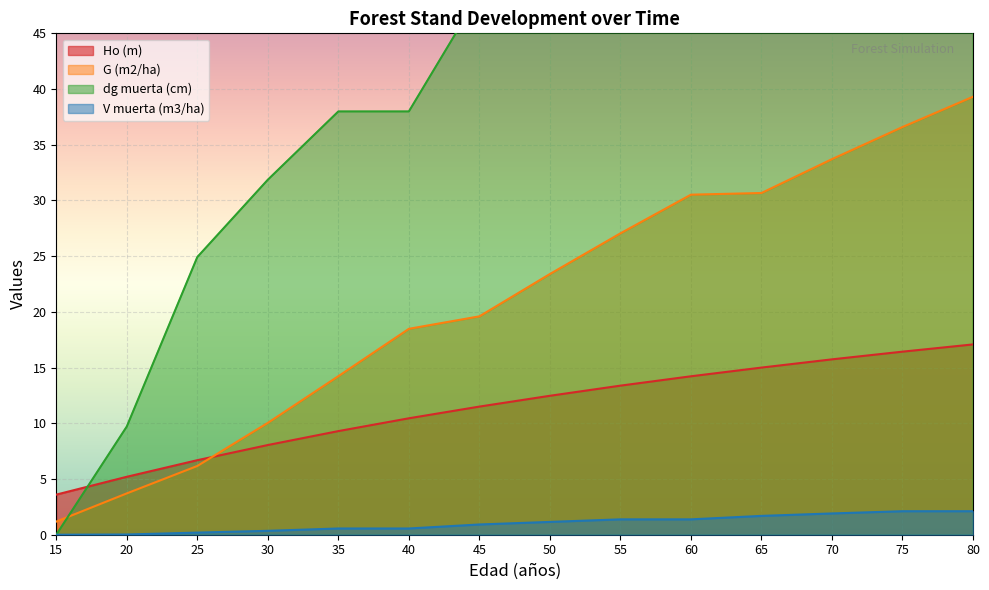

What is the total value across all series at 25?

38.0